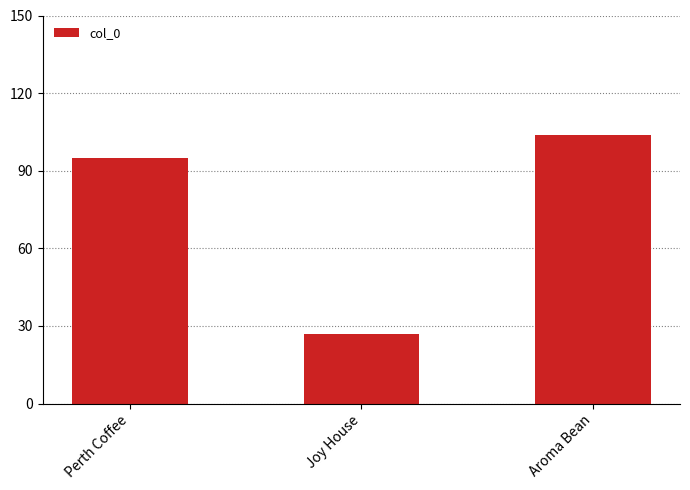

How many data points does each series have?

3